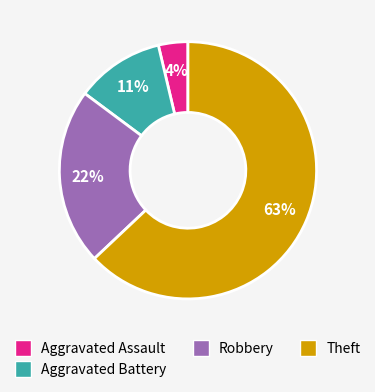

What percentage is the Aggravated Assault slice, to the nearest percent?

4%